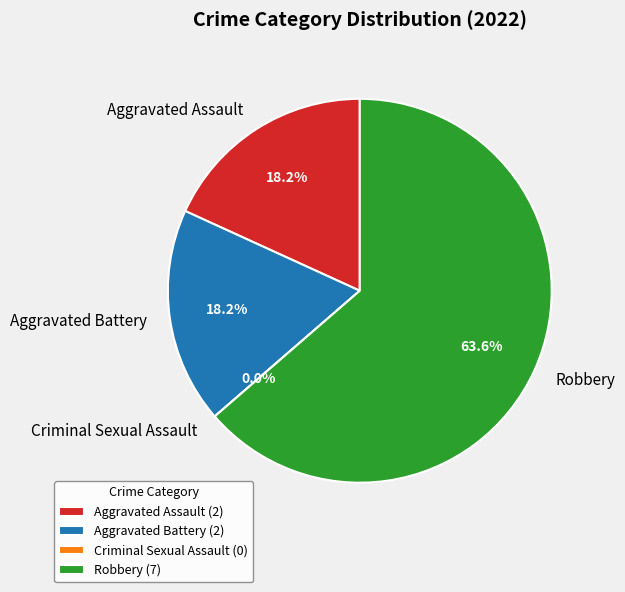

To the nearest percent, what is the difference between the largest and smallest slice percentages?

64%